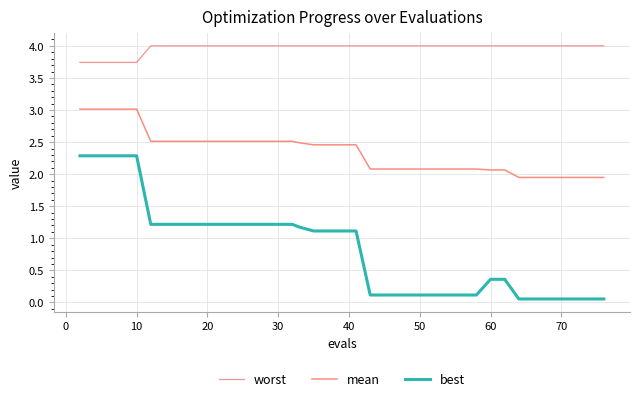

What are all the series names shown in the legend?

worst, mean, best